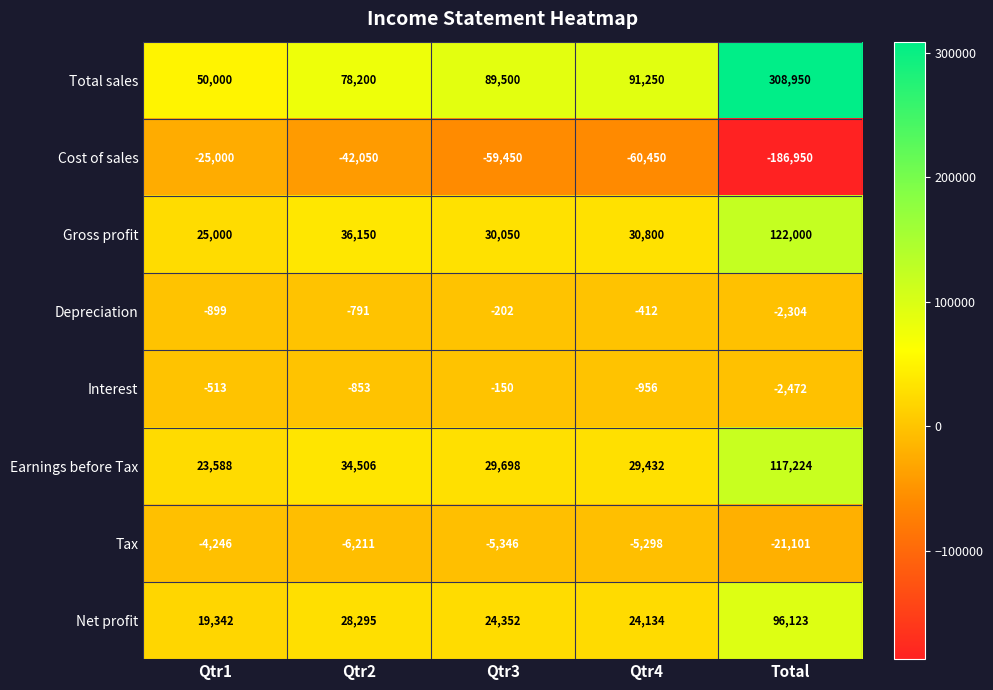

True or false: Tax has a value of -3522 at Qtr3.

False